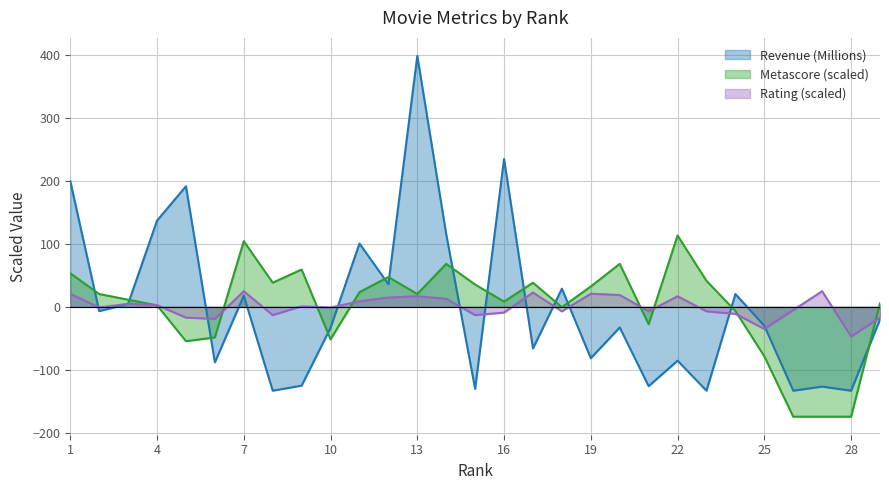

Reading right to left, list all the values displayed in this chart.

Revenue (Millions): -20.2	-133.3	-126.8	-133.3	-30.2	20.4	-133.3	-85.6	-126.1	-32.8	-81.6	28.9	-66.2	235.0	-130.4	115.5	398.9	36.0	100.7	-33.3	-125.3	-133.3	17.8	-88.2	191.7	137.0	4.8	-6.8	199.8
Metascore: 5.4	-174.6	-174.6	-174.6	-78.6	-6.6	41.4	113.4	-27.6	68.4	32.4	-0.6	38.4	8.4	35.4	68.4	20.4	47.4	23.4	-51.6	59.4	38.4	104.4	-48.6	-54.6	2.4	11.4	20.4	53.4
Rating: -17.2	-47.2	24.8	-5.2	-35.2	-11.2	-7.2	16.8	-7.2	18.8	20.8	-7.2	22.8	-9.2	-13.2	12.8	16.8	14.8	8.8	-1.2	0.8	-13.2	24.8	-19.2	-17.2	2.8	4.8	-1.2	20.8